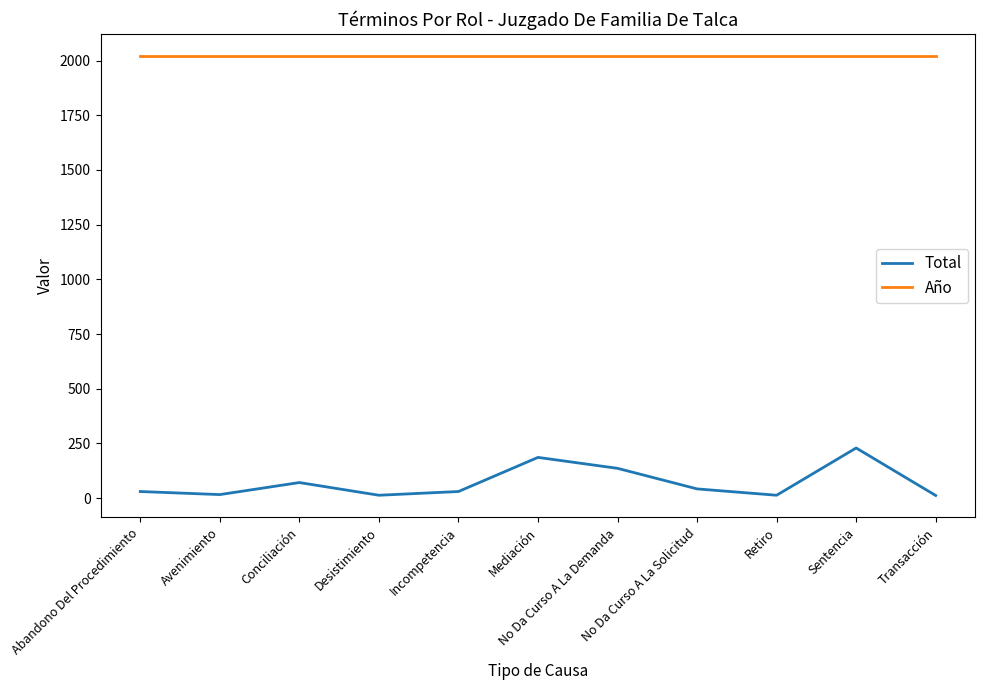

Which series has the largest range (max minus min)?

Total